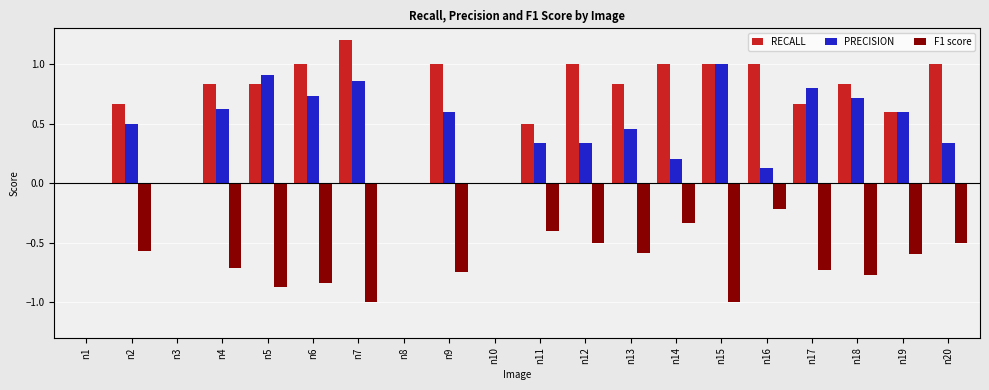

At which label does PRECISION reach its peak?

n15